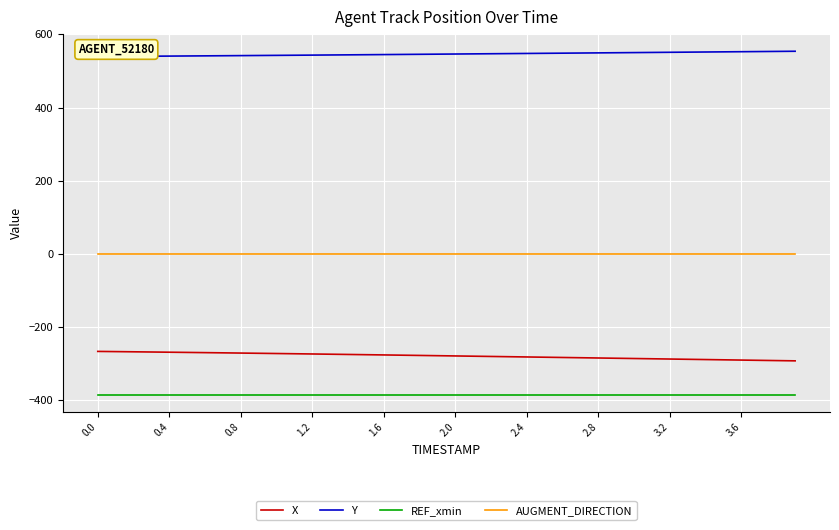

True or false: Y and REF_xmin intersect in this chart.

False